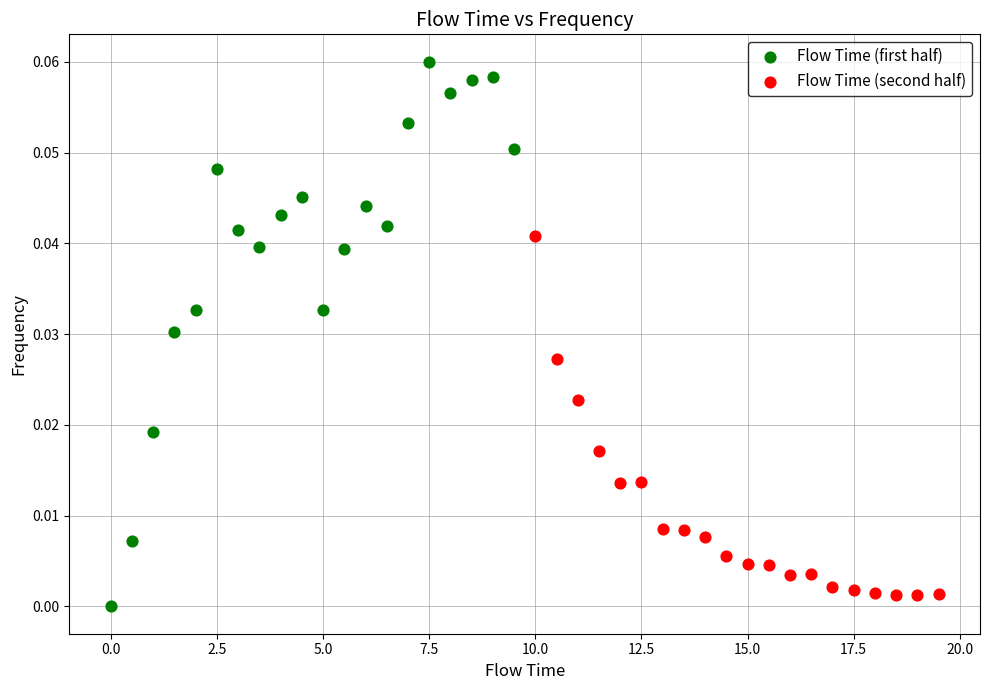

What are all the series names shown in the legend?

Flow Time (first half), Flow Time (second half)